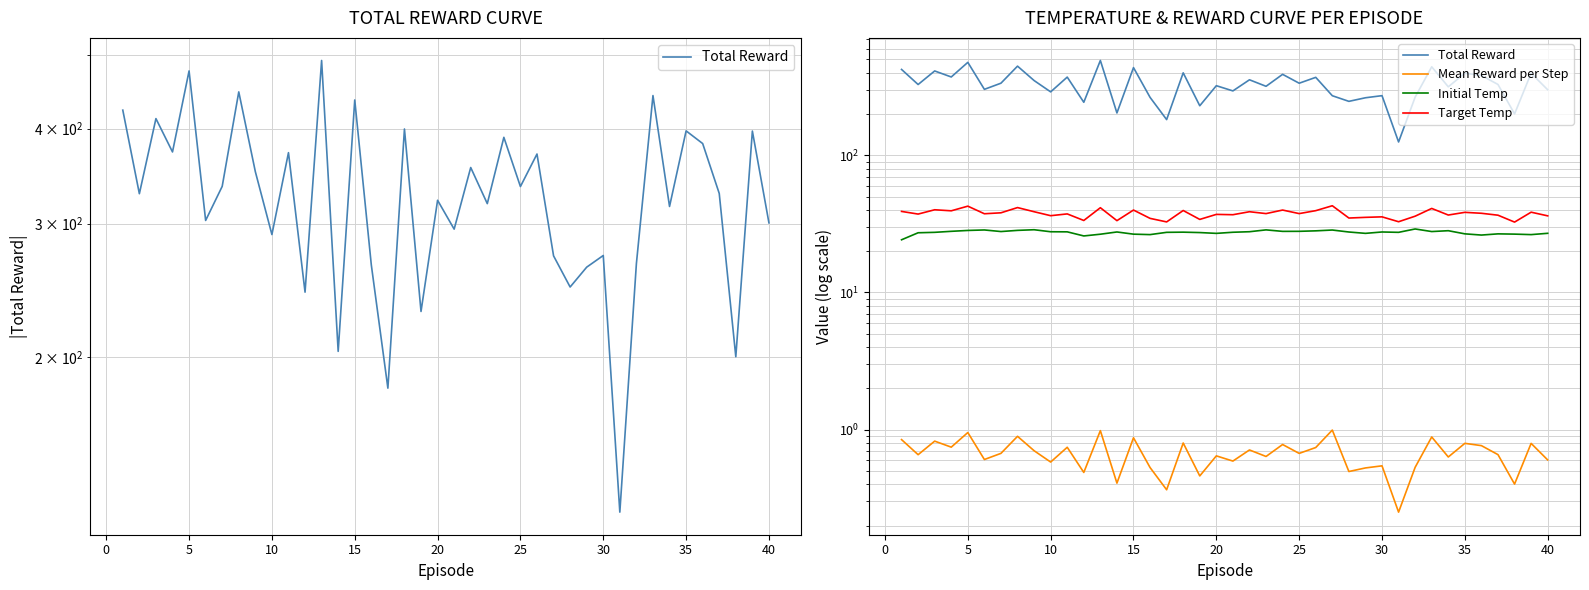

At how many categories does at least one series exceed 271?

30